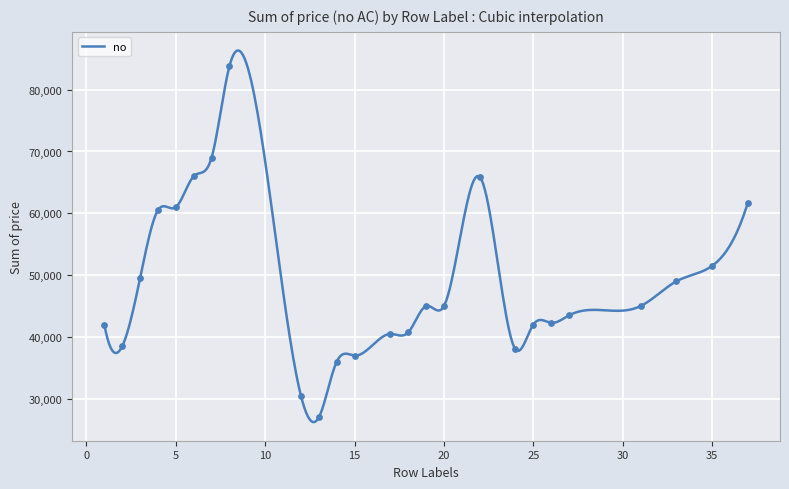

What is the change in value from 12 to 22?

+35400